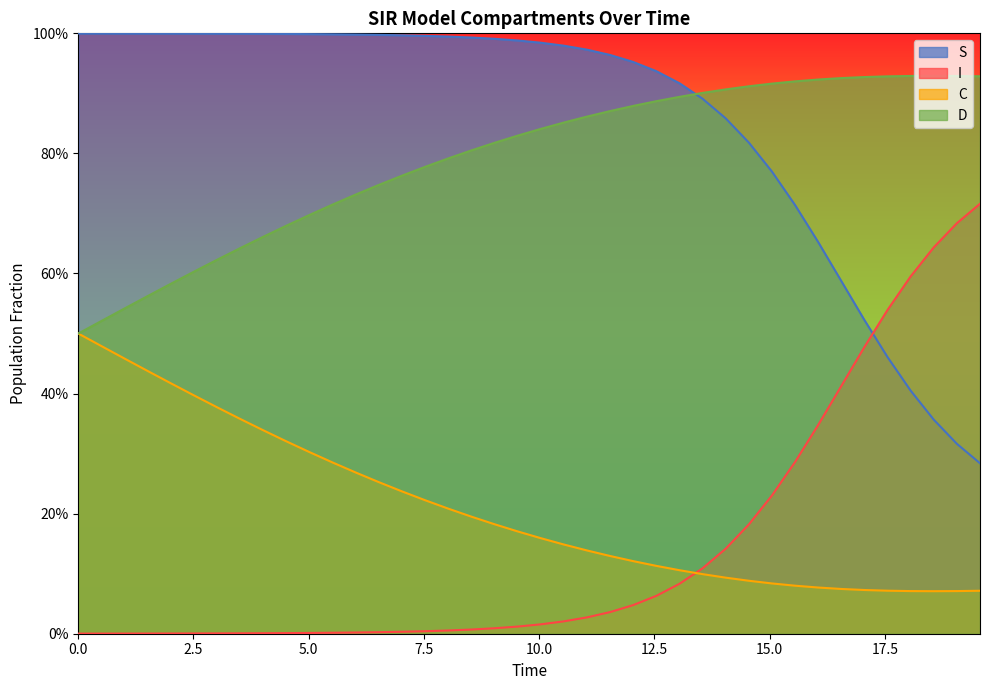

True or false: D and C cross at least once.

False